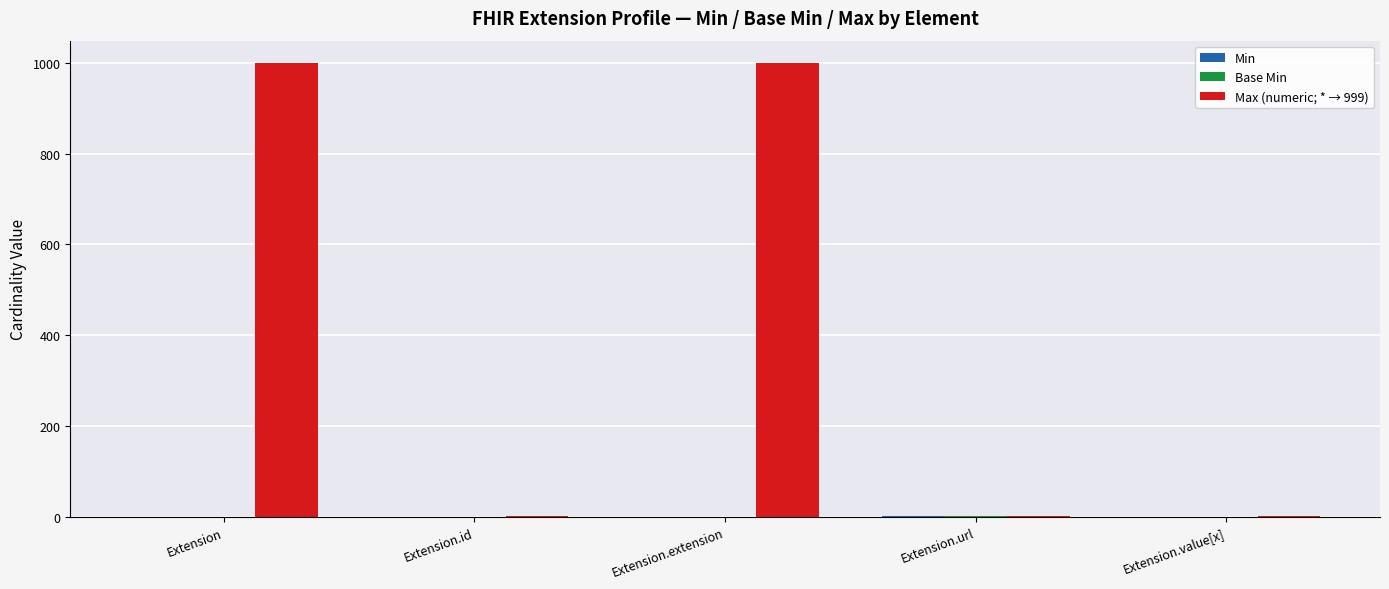

What is the total value across all series at Extension?

999